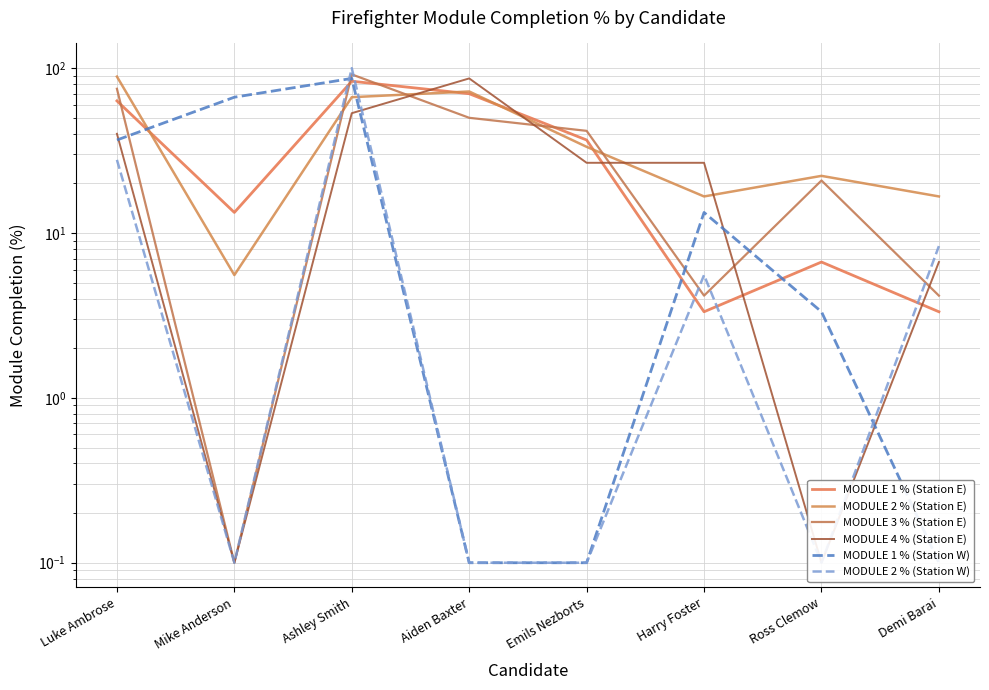

What is the highest value of the MODULE 2 % (Station W) series?

100.0